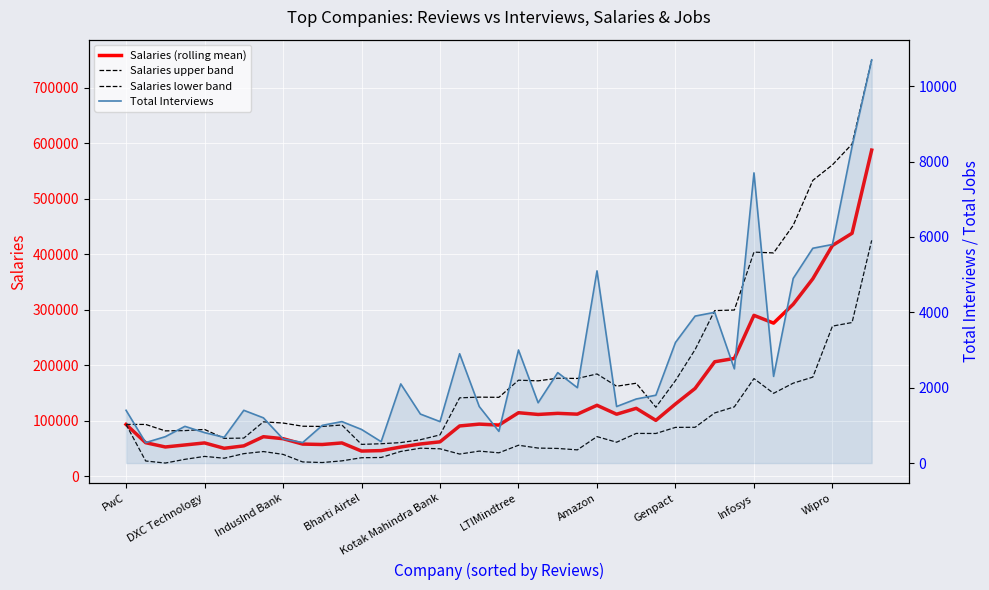

At which category is the sum across all series the highest?

38